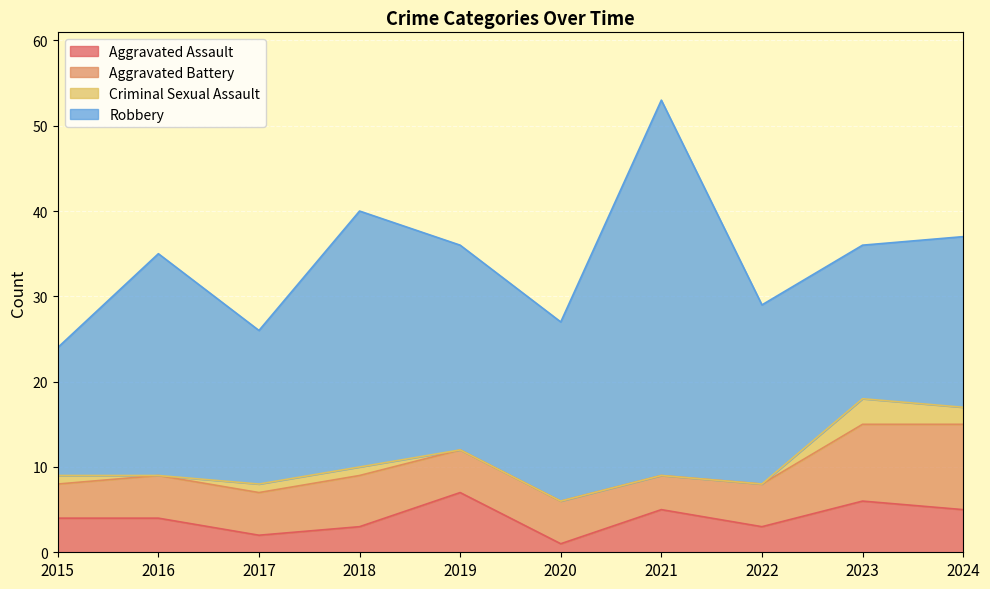

True or false: Aggravated Assault and Robbery intersect in this chart.

False